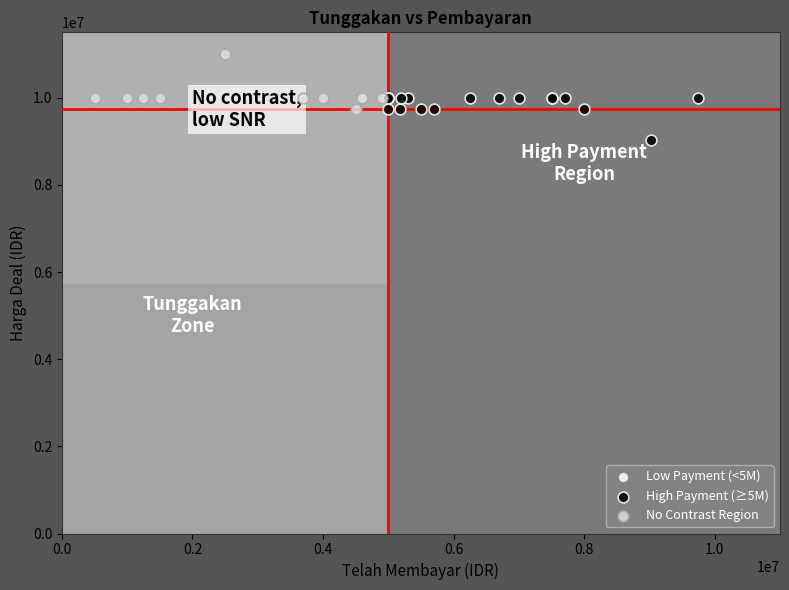

Which series contains the lowest Y value?

High Payment (≥5M)